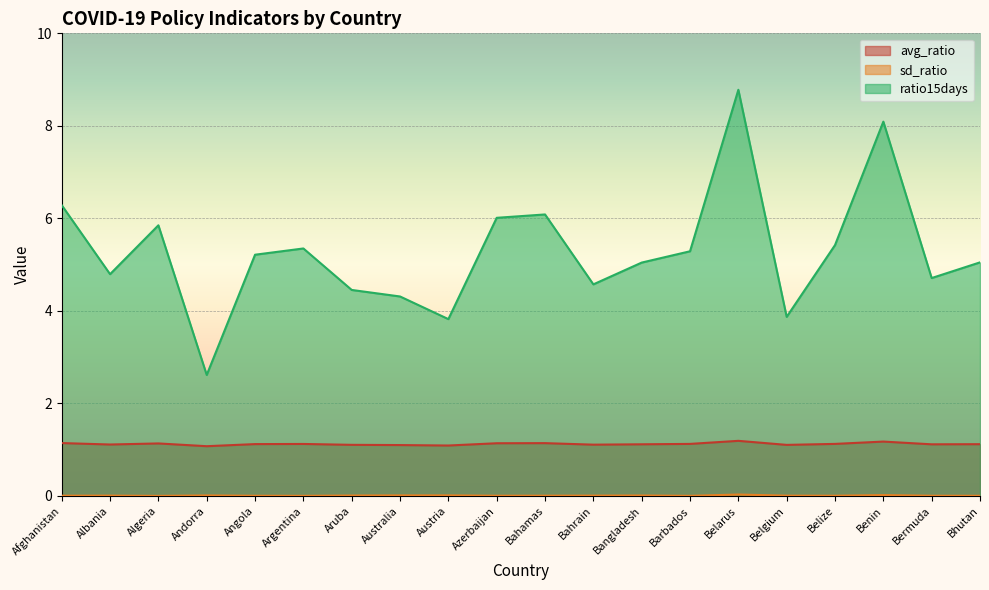

Where is sd_ratio nearest to the value 0?

Algeria